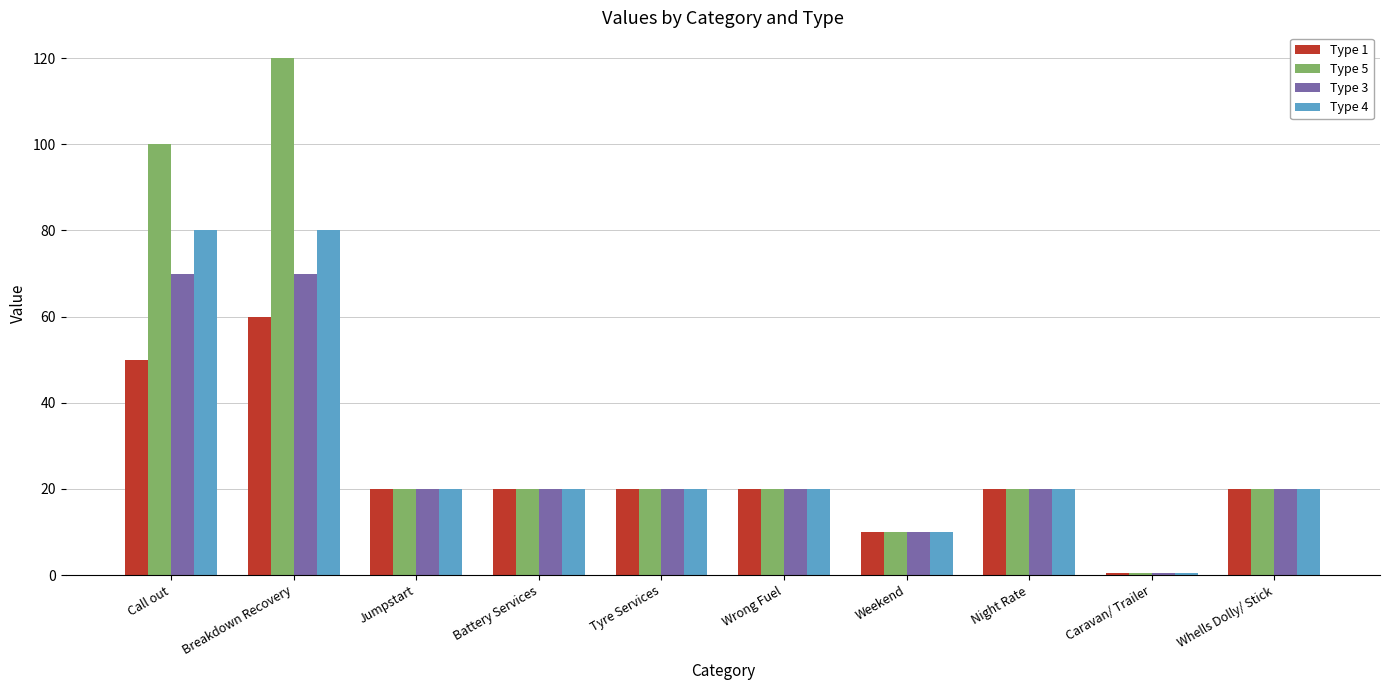

Rank the series by their average value, from highest to lowest.

Type 5, Type 4, Type 3, Type 1